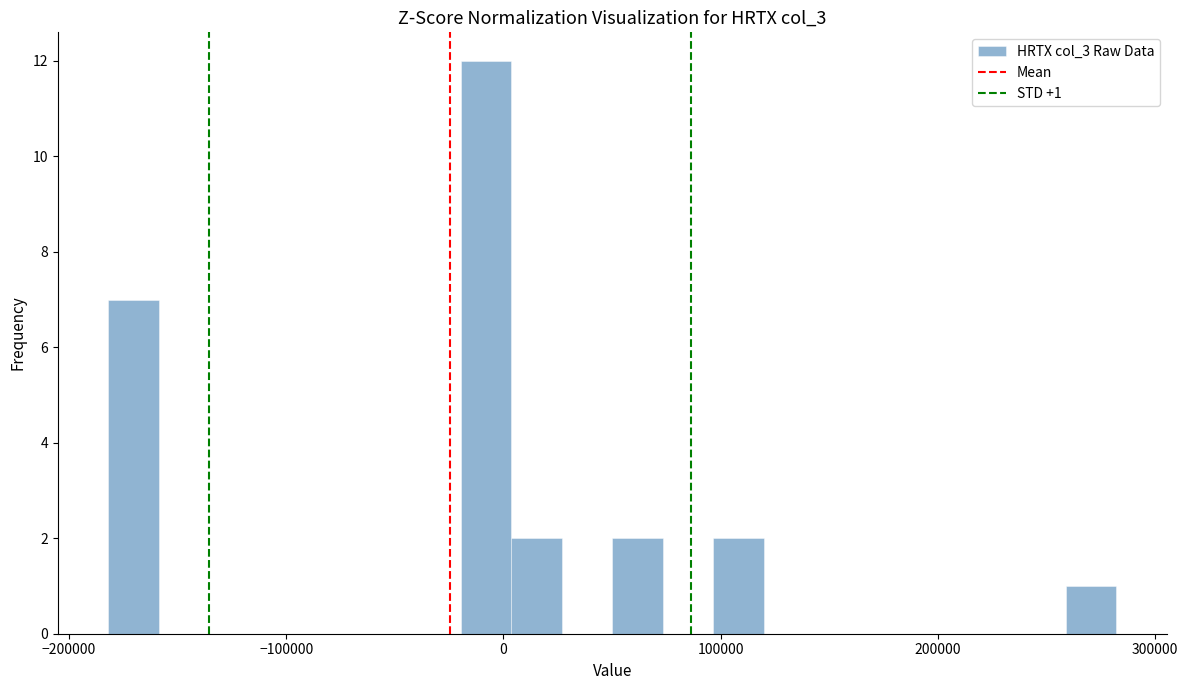

Around what value on the x-axis is the tallest bar? Give the approximate position of its centre, as read against the axis.

-10000